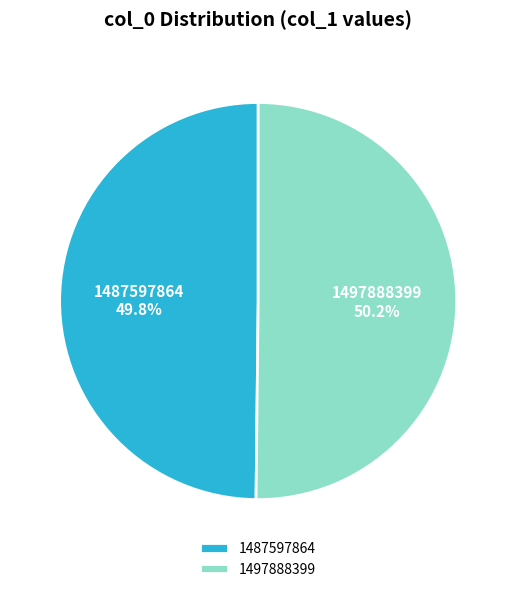

What percentage is the 1497888399 slice, to the nearest percent?

50%